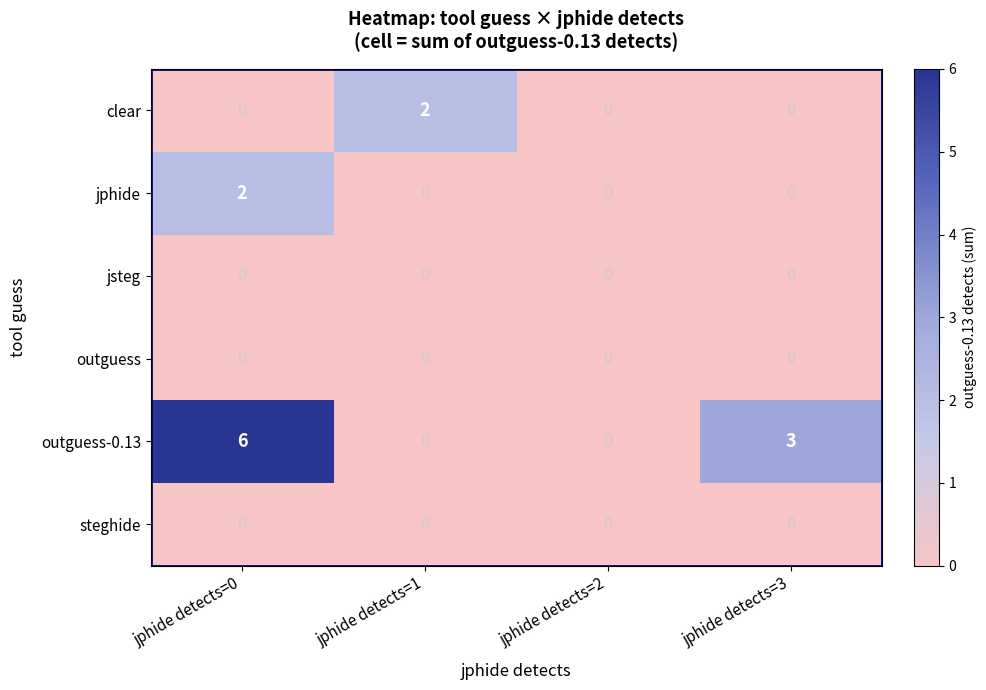

At which label does outguess reach its minimum?

jphide detects=0